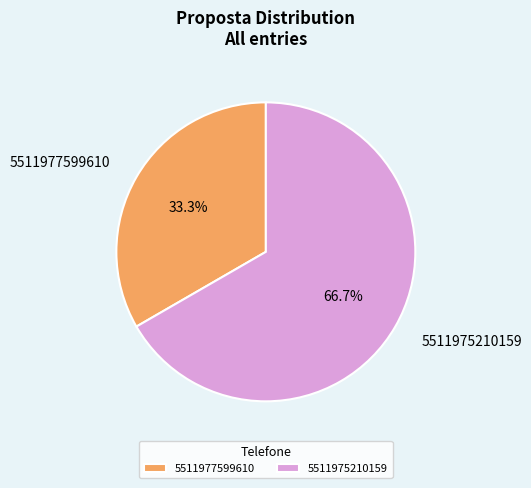

The 5511977599610 slice represents 33% of the pie. True or false?

True